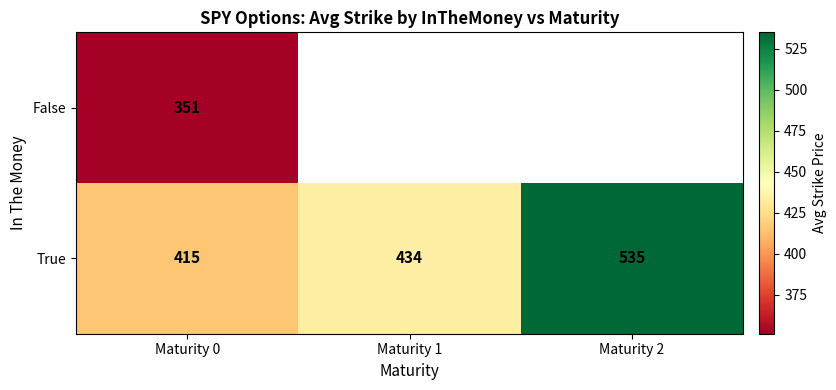

Which series has the largest range (max minus min)?

True